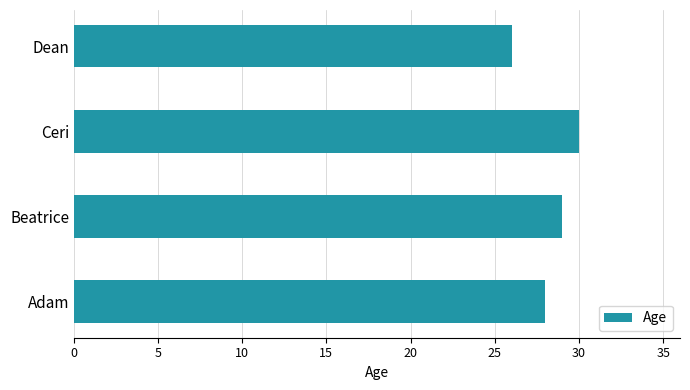

What is the difference between the maximum and second lowest values?

2